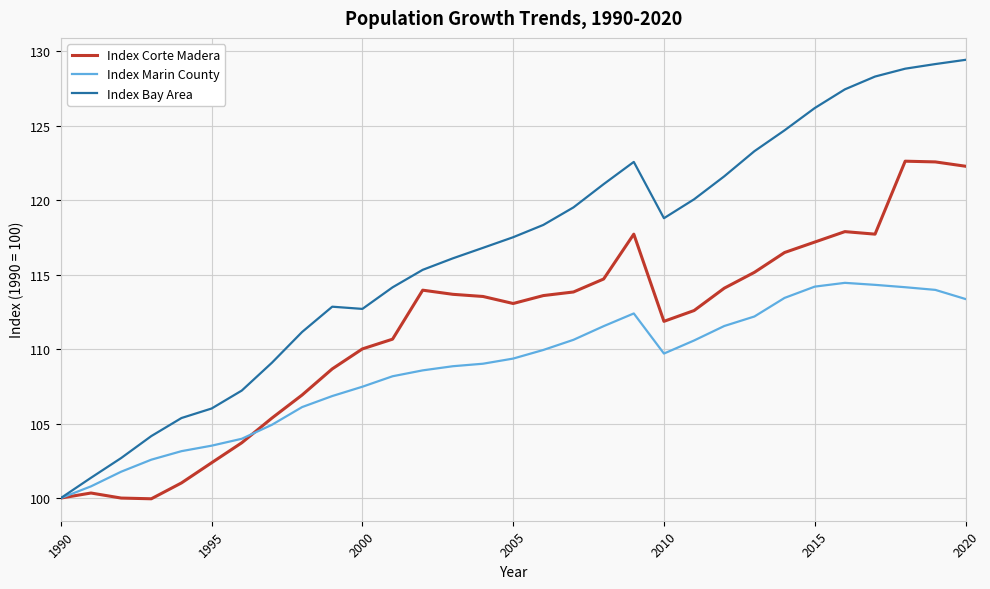

Which series has the largest total across all categories?

Index Bay Area